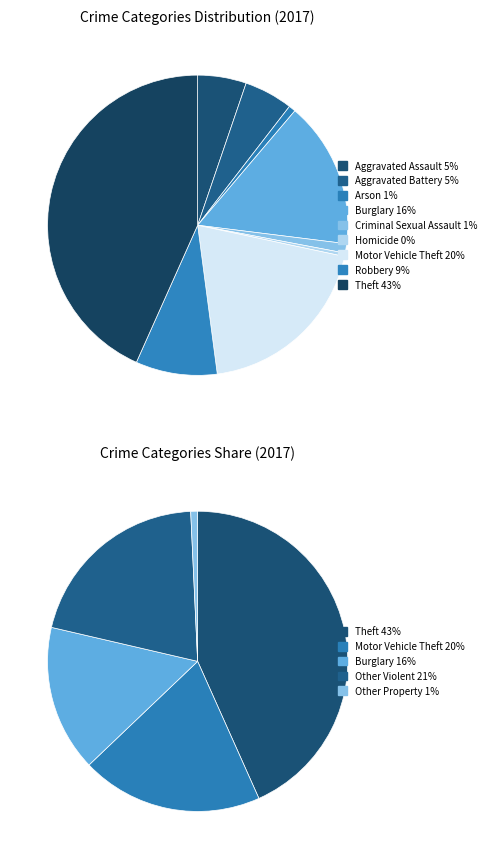

Count the number of slices in the pie.

9